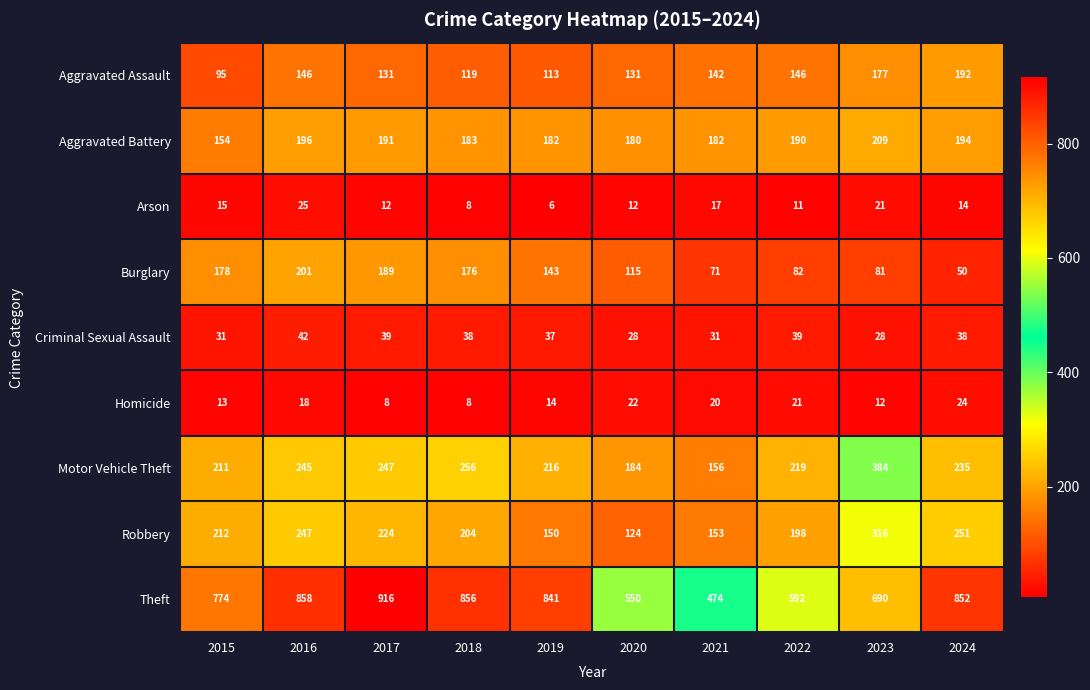

What is the maximum value shown in the chart?

916